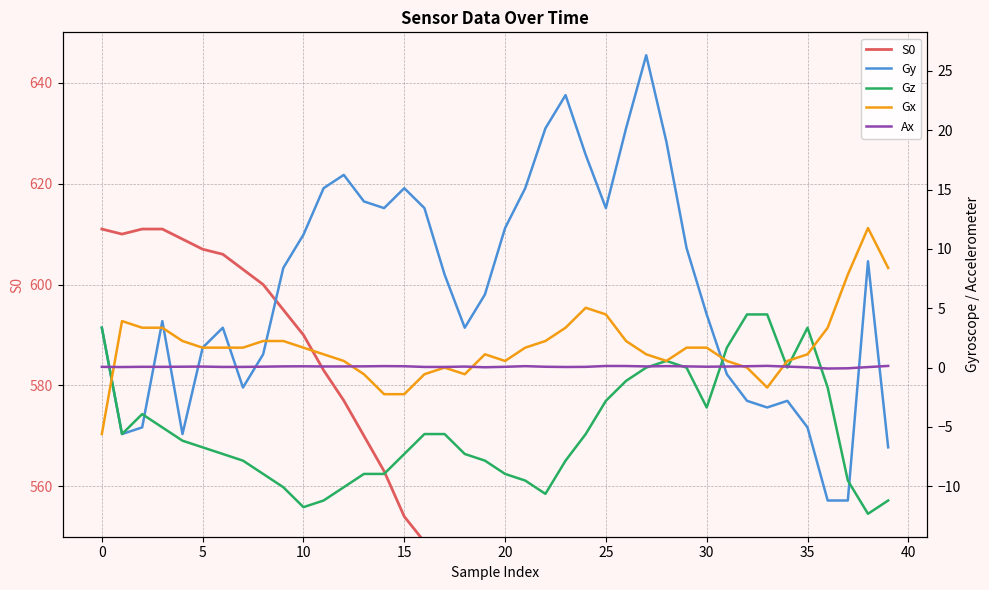

True or false: S0 and Gx cross at least once.

False